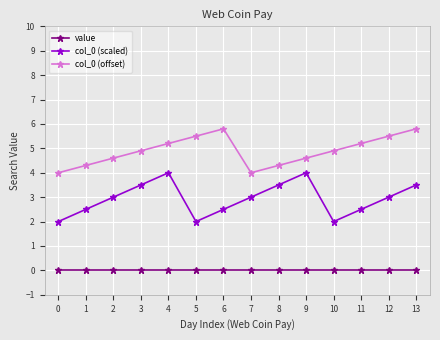

Which series has the largest total across all categories?

col_0 (offset)